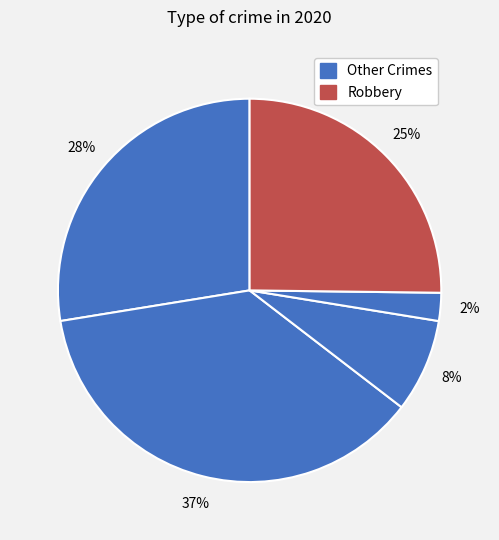

Count the number of slices in the pie.

5